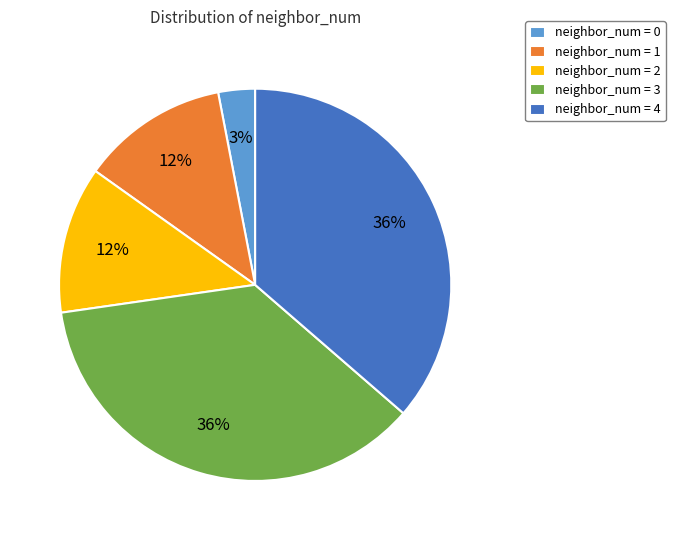

To the nearest percent, what is the average slice percentage?

20%